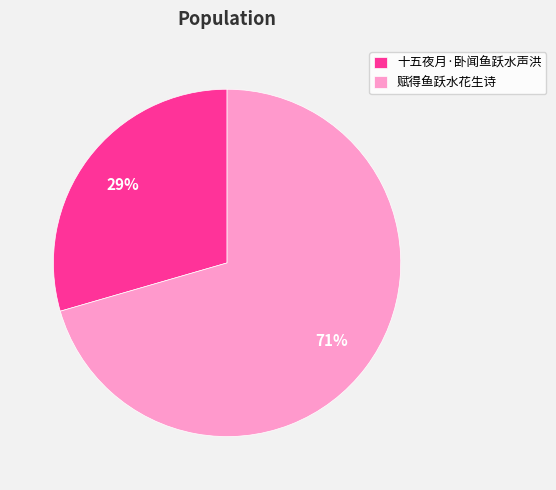

To the nearest percent, what portion does 十五夜月·卧闻鱼跃水声洪 represent?

29%